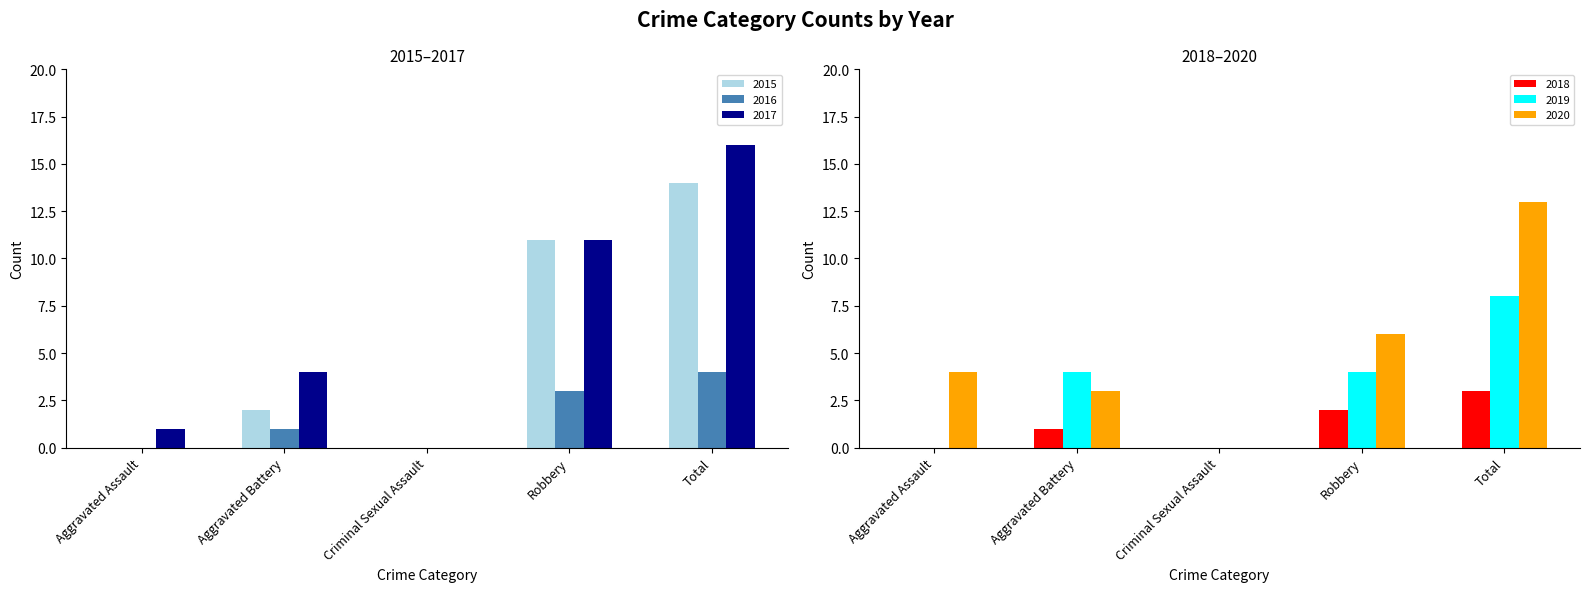

Which series has the largest total across all categories?

2017